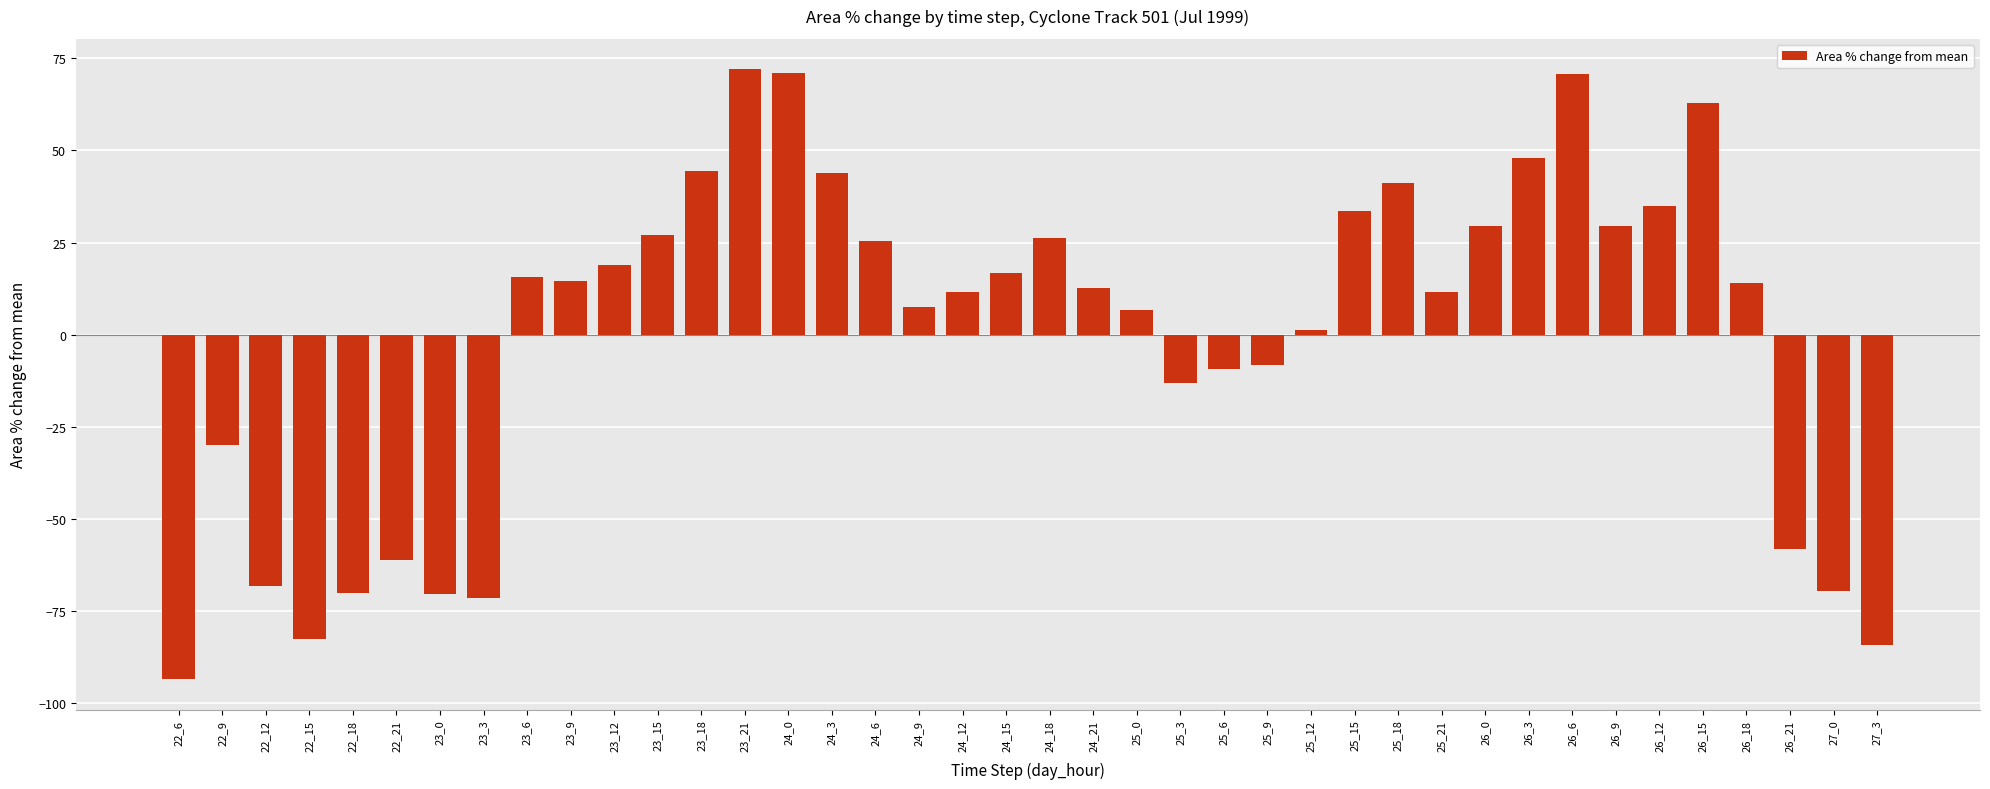

True or false: the data shows 19.4 at 24_12.

False